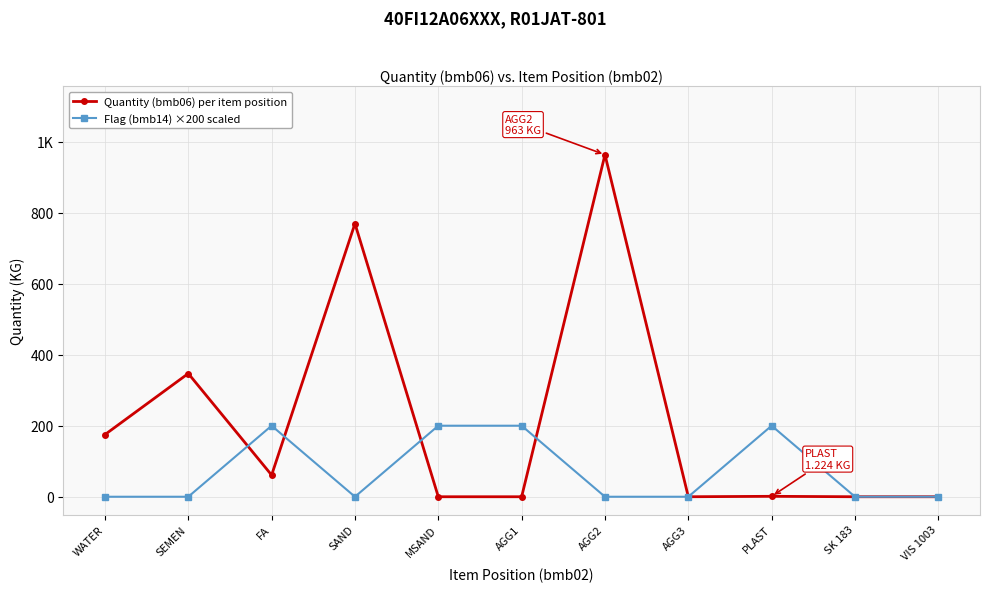

Does the chart have visible grid lines?

Yes